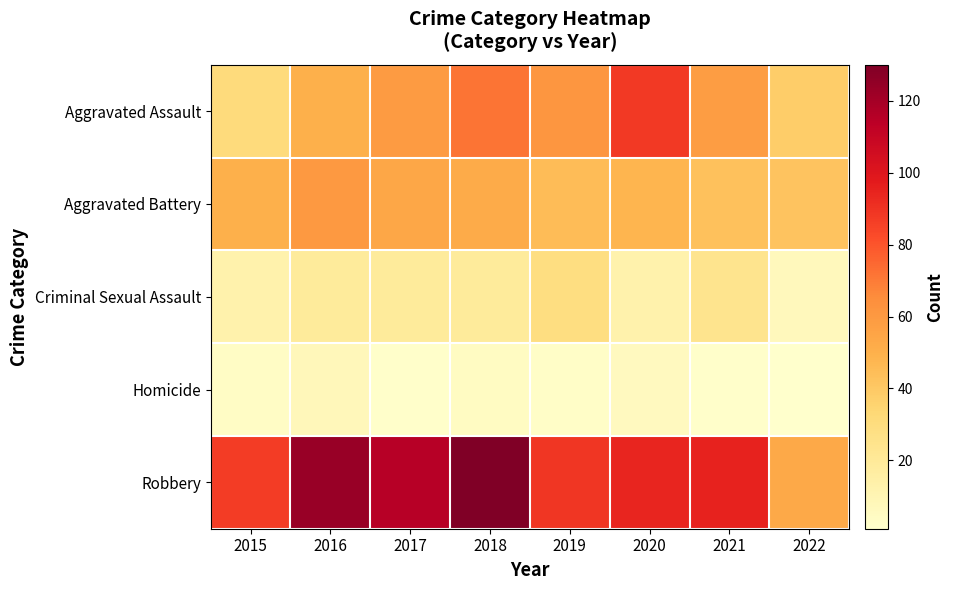

At how many categories does at least one series exceed 1?

8